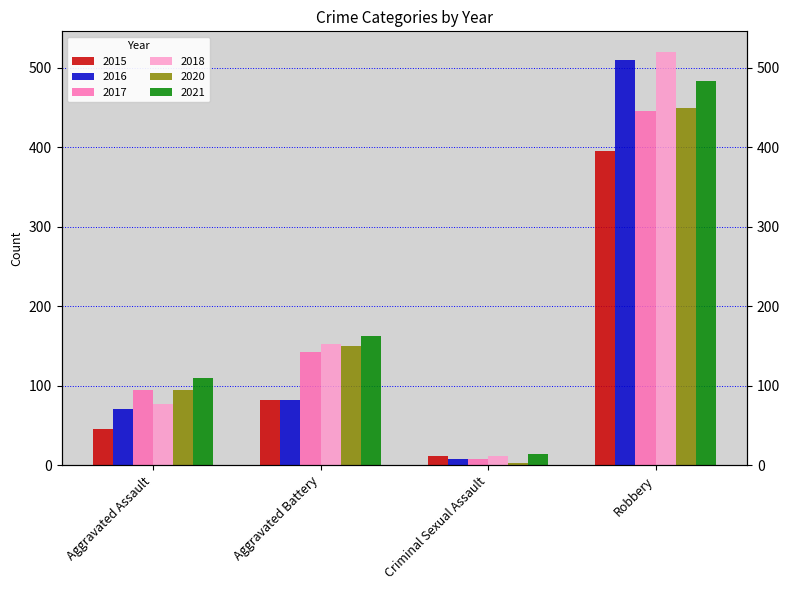

What is the difference between the maximum and minimum values in the 2016 series?

502